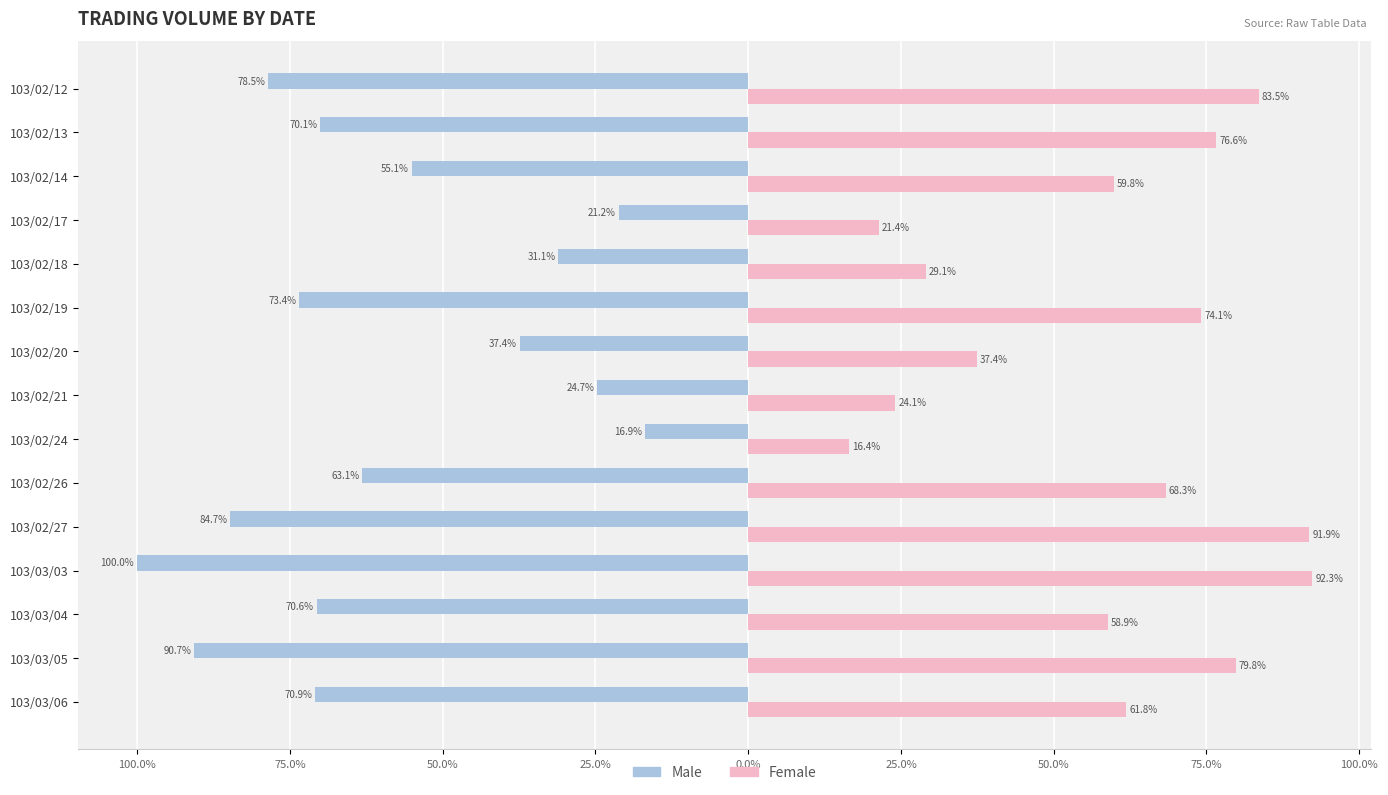

What are all the series names shown in the legend?

Male, Female